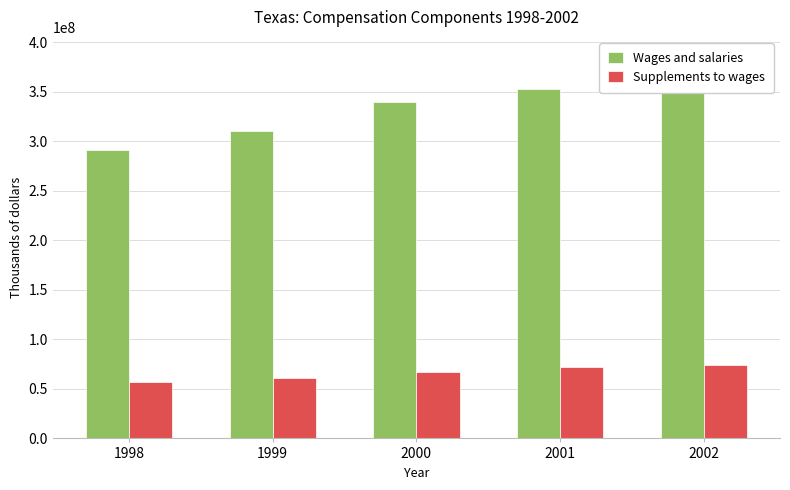

Are the bars grouped side by side (vs. stacked)?

Yes